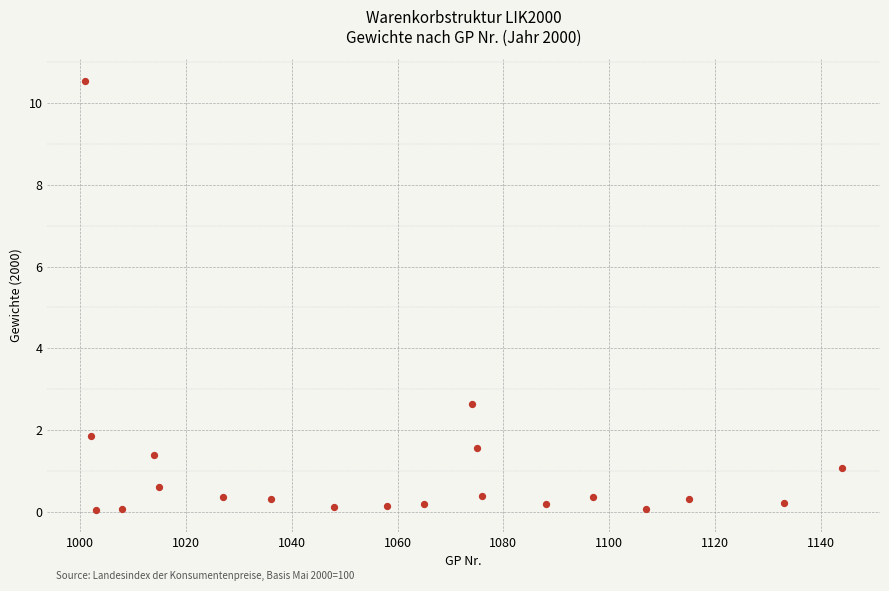

What is the range of X values (max minus min)?

143.0